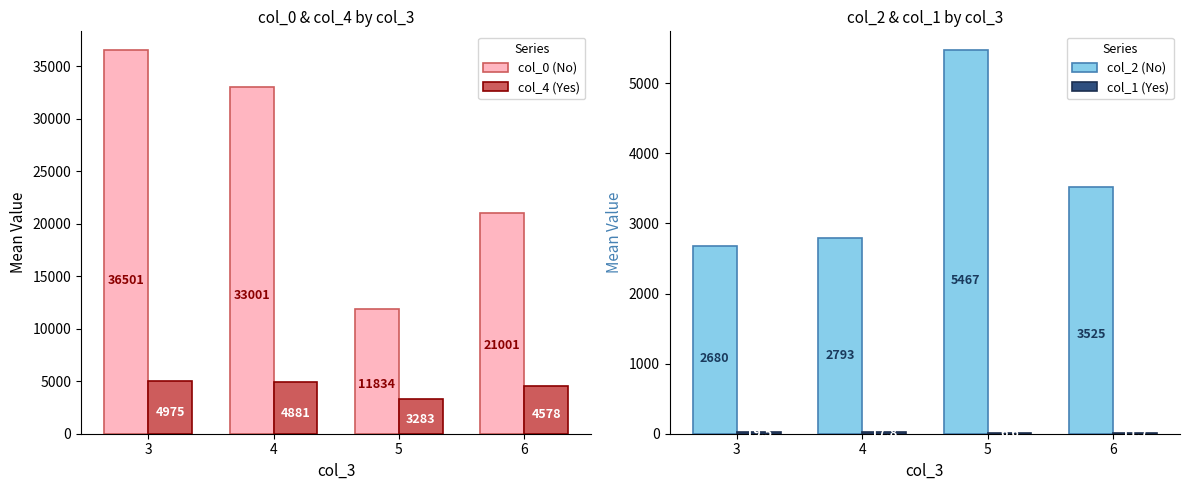

Which series changed the most between 3 and 6?

col_0 (No)